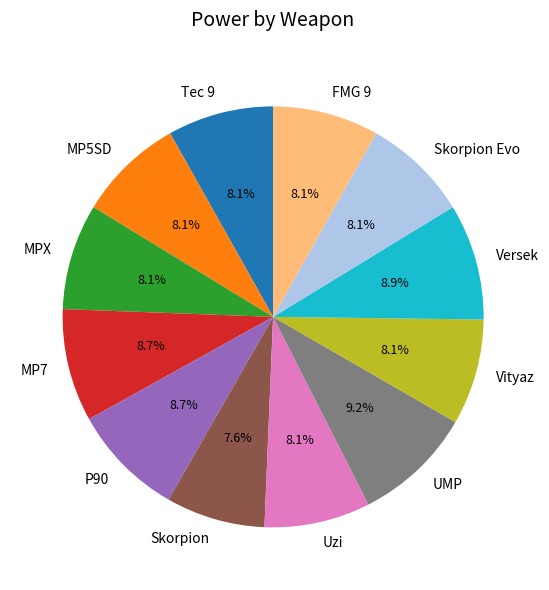

What portion of the pie excludes Vityaz?

91.9%